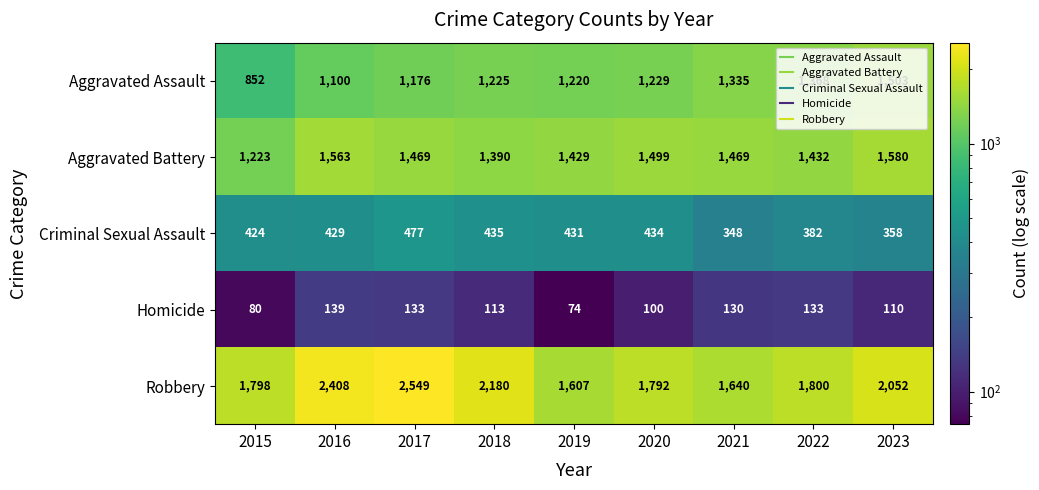

Which series has the widest spread of values?

Robbery